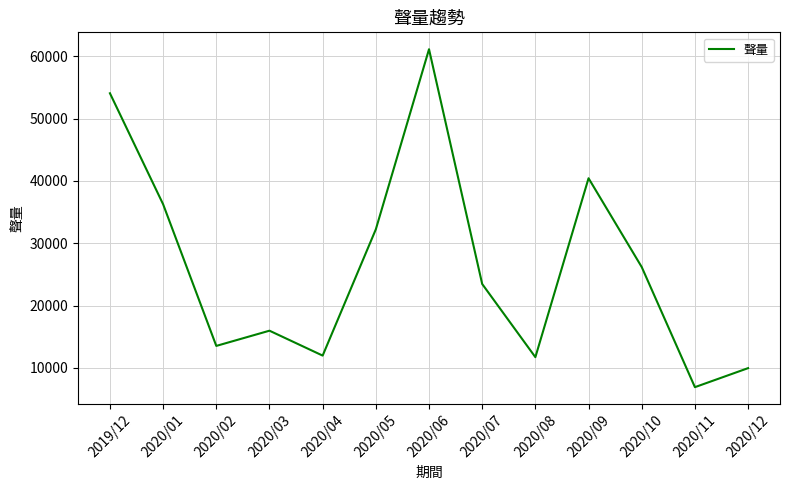

At which category does the data reach its first local valley?

2020/02